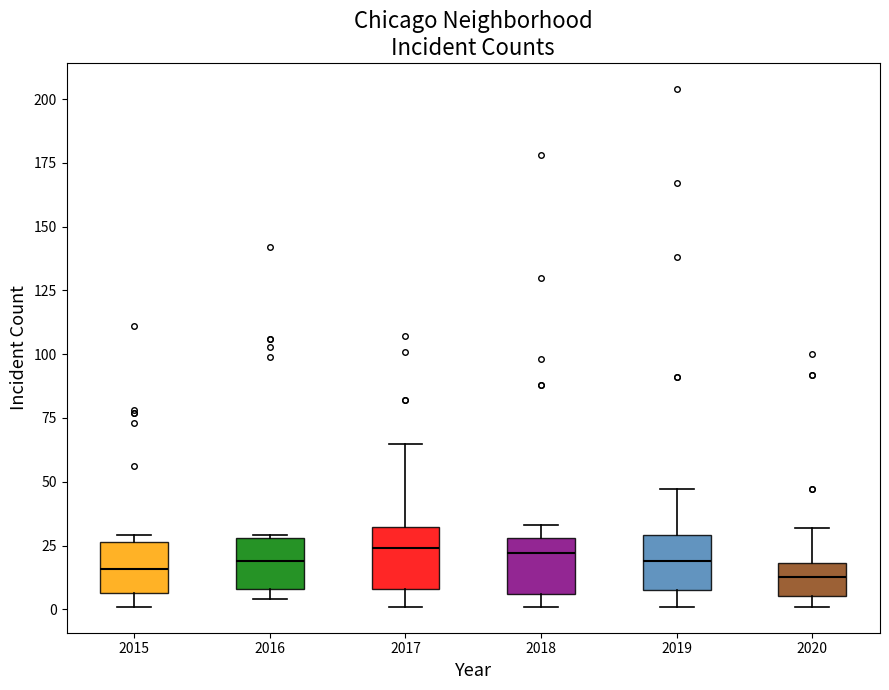

Reading left to right, transcribe this box plot: for each box, give where its median line is, the range the box spans, and where its two whiskers end, as read against the y-axis. The values are not printed on the chart, so give them approximately, as read against the axis.

2015: median 15, box 5 to 25, whiskers 0 to 30
2016: median 20, box 10 to 30, whiskers 5 to 30
2017: median 25, box 10 to 30, whiskers 0 to 65
2018: median 20, box 5 to 30, whiskers 0 to 35
2019: median 20, box 10 to 30, whiskers 0 to 45
2020: median 15, box 5 to 20, whiskers 0 to 30